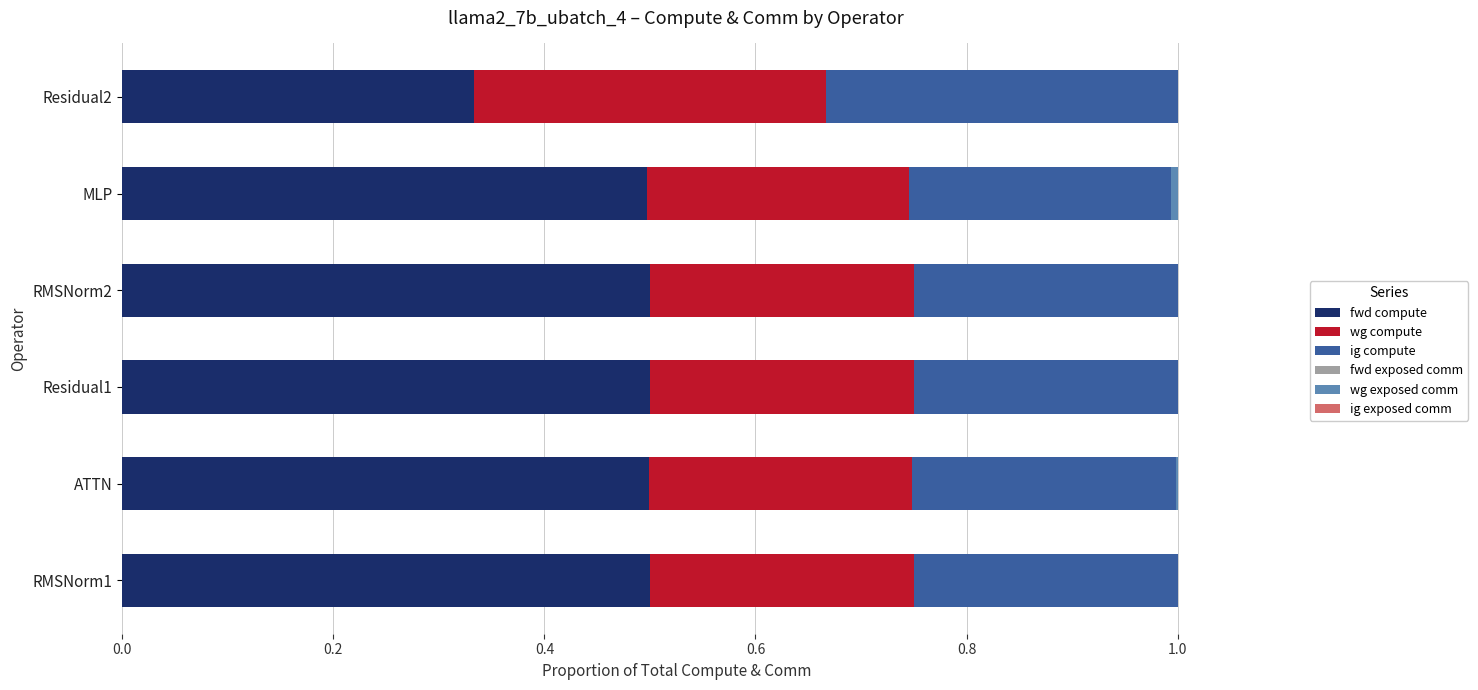

What is the sum of the fwd compute values at RMSNorm1 and RMSNorm2?

1.0